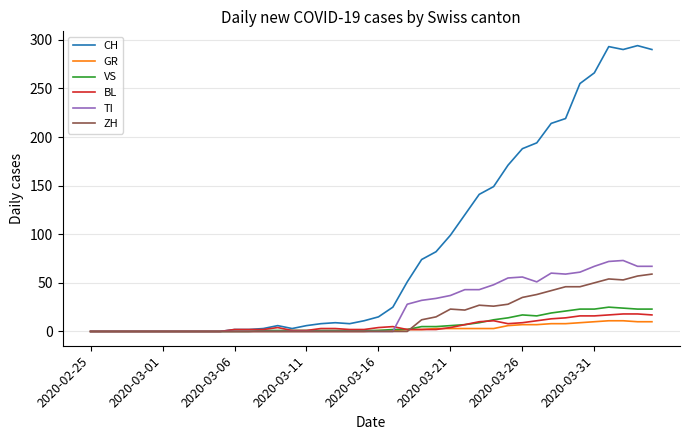

Which series has the largest total across all categories?

CH